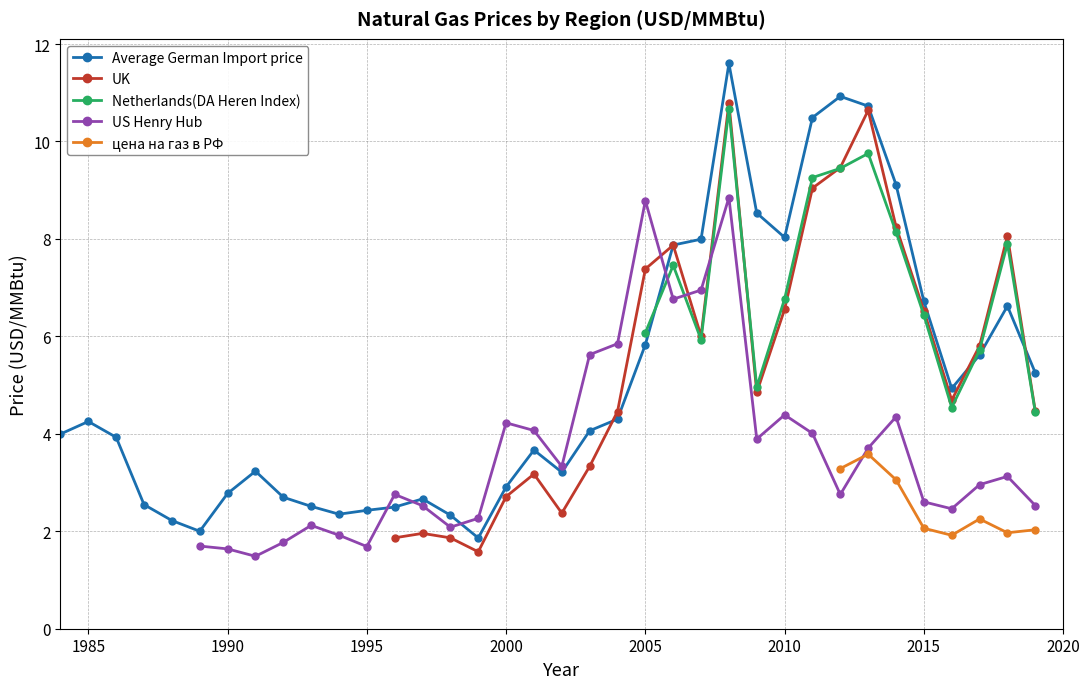

List the series in order of their peak value, lowest first.

цена на газ в РФ, US Henry Hub, Netherlands(DA Heren Index), UK, Average German Import price